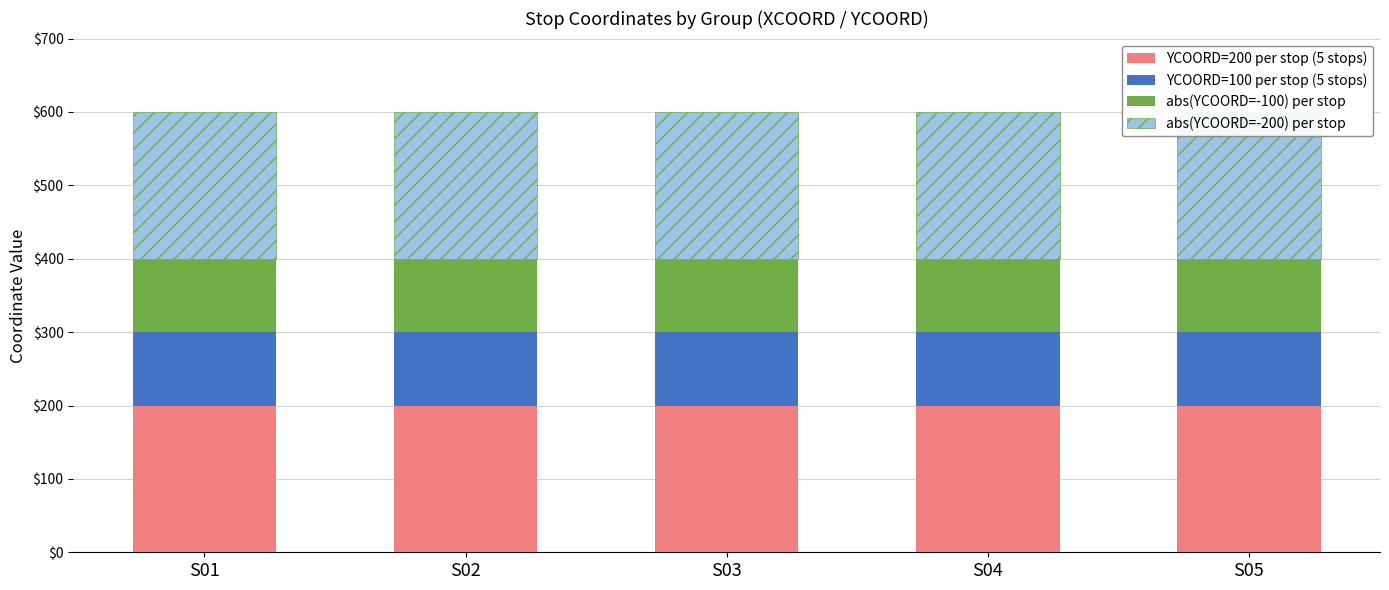

Is the value of YCOORD=100 per stop (5 stops) at S03 greater than the value of abs(YCOORD=-200) per stop at S04?

No